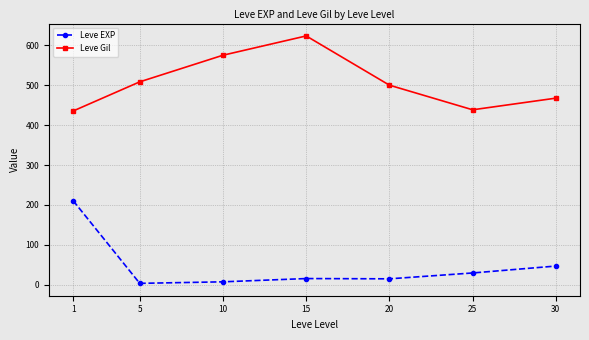

Between 10 and 25, which series saw the biggest shift?

Leve Gil